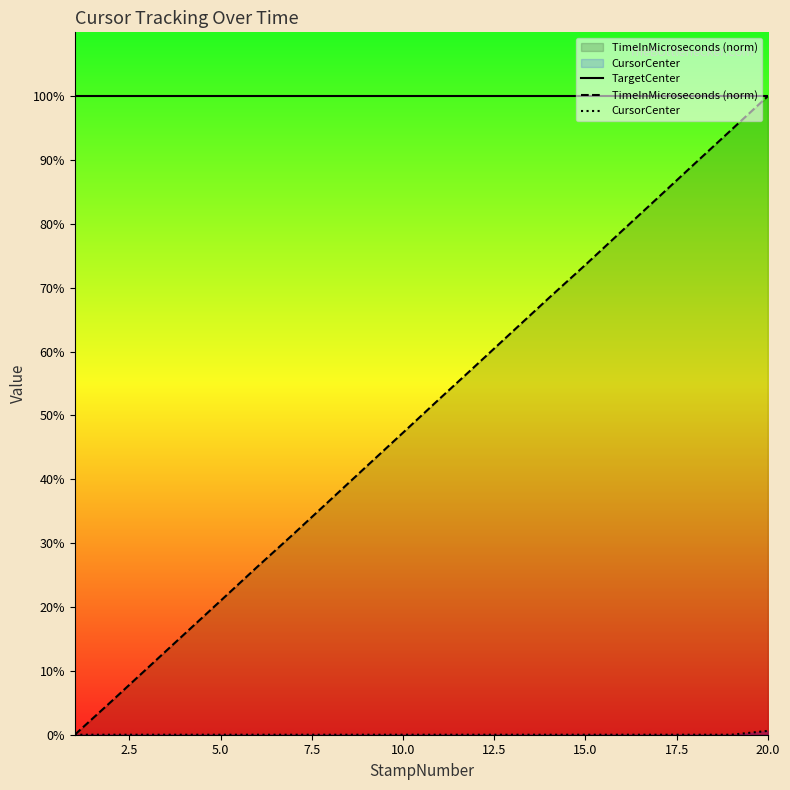

Does the chart display data point markers on the line(s)?

No